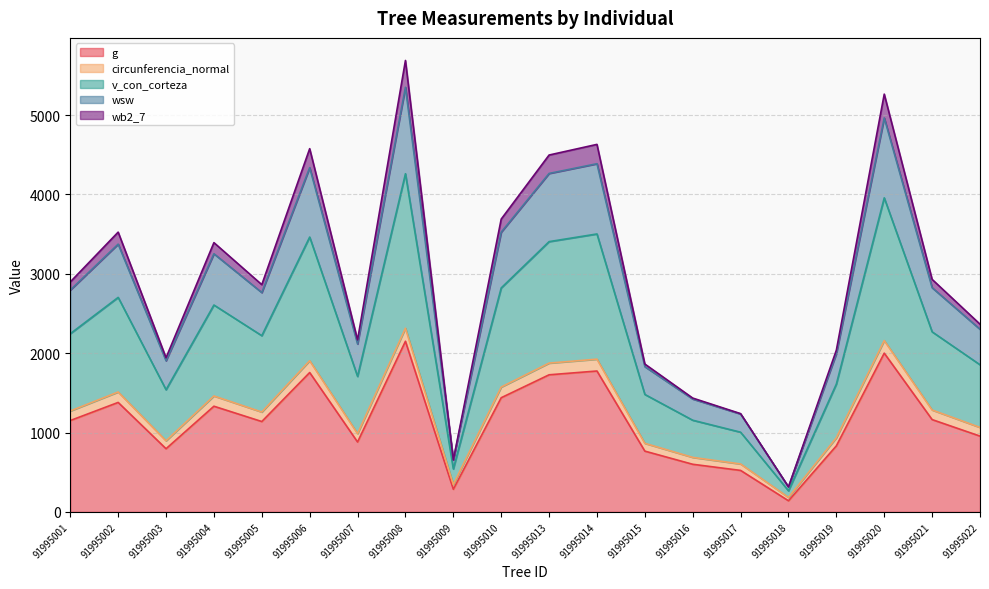

At which label does g first exceed 1151?

91995001